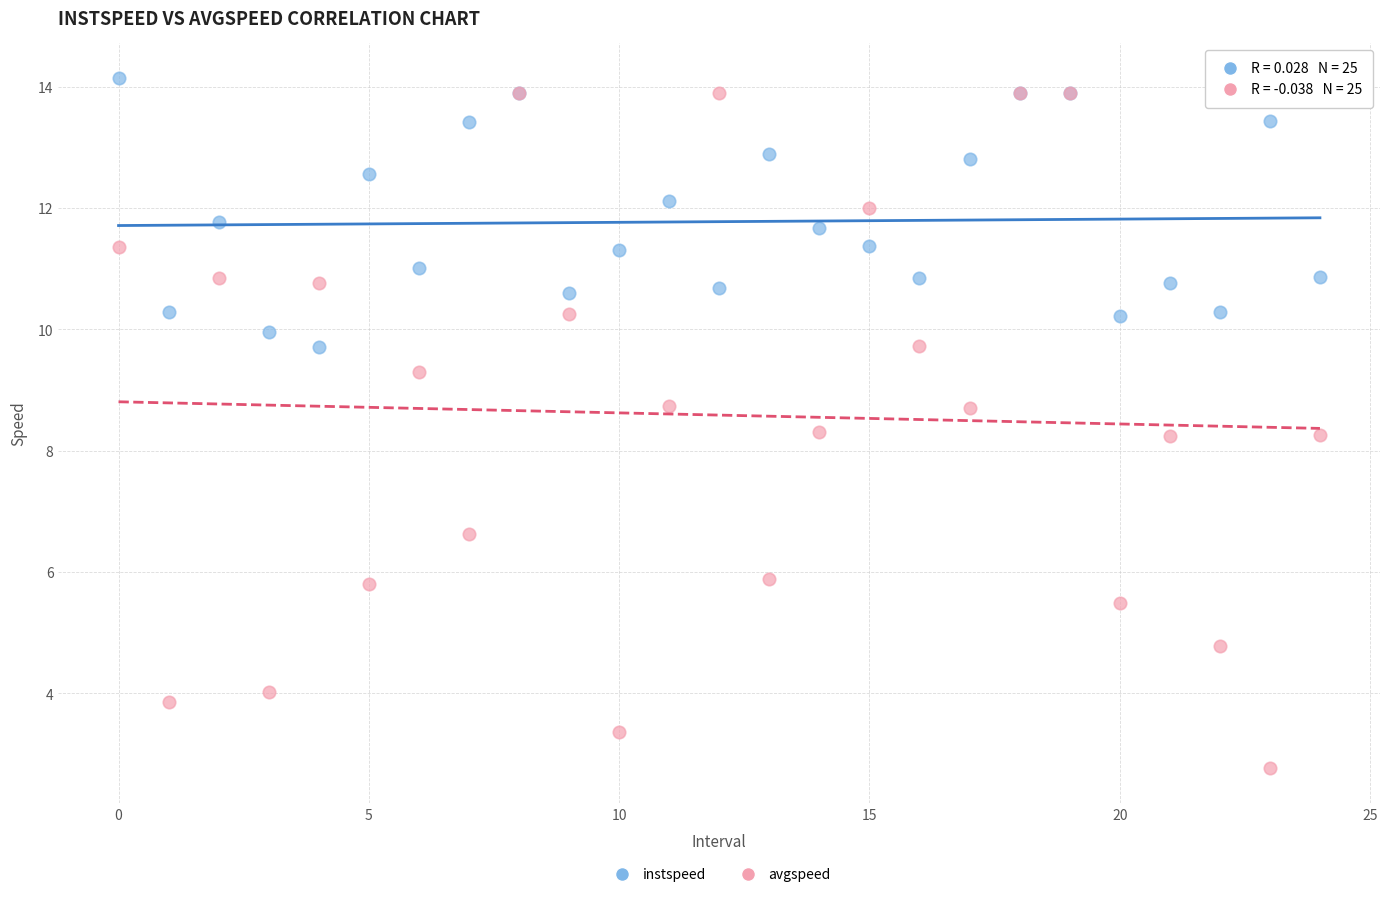

What are all the series names shown in the legend?

instspeed, avgspeed